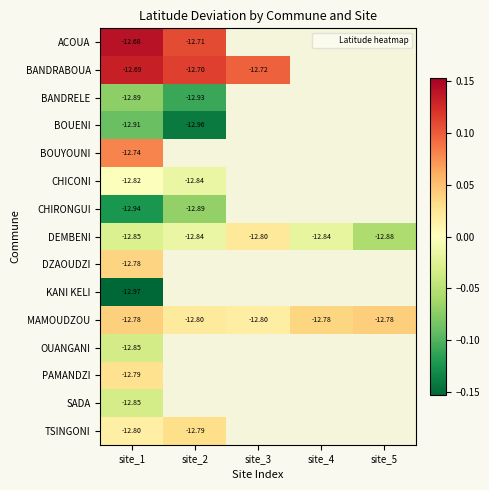

How many values in BOUENI are below zero?

2